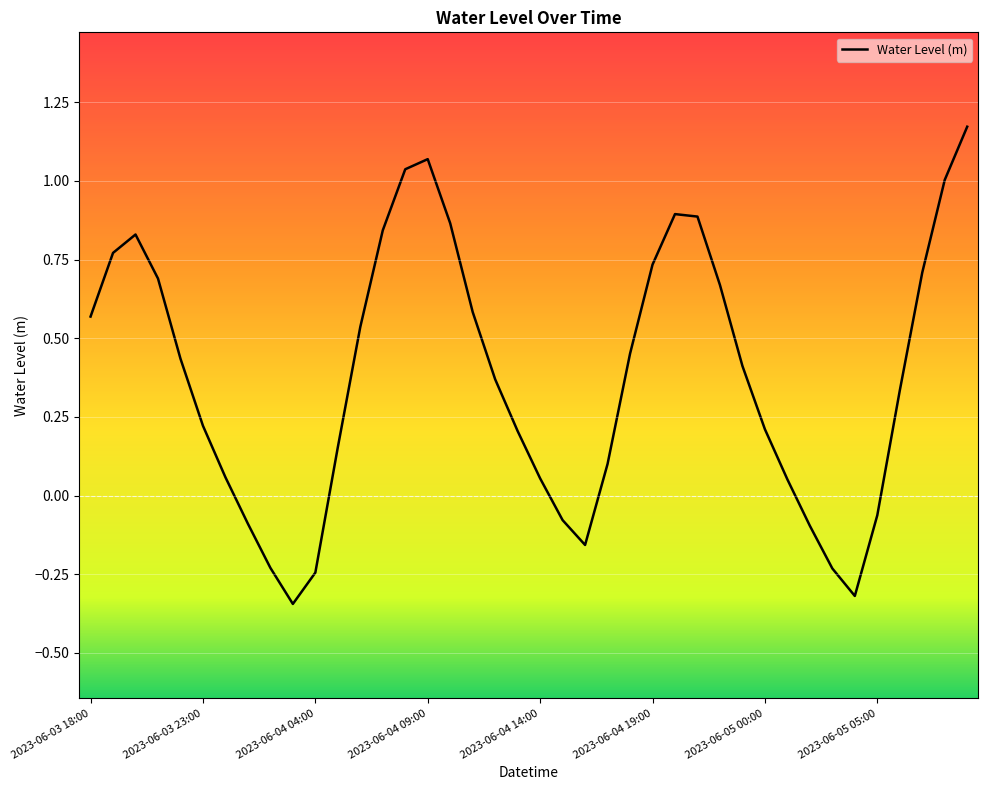

How many lines are shown in the chart?

1